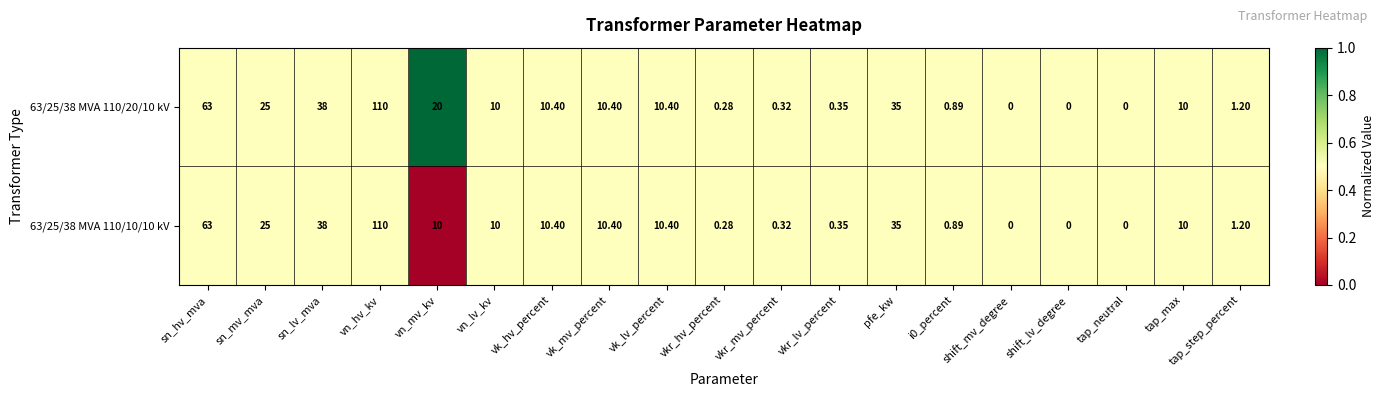

What is the total value across all series at vn_hv_kv?

220.0